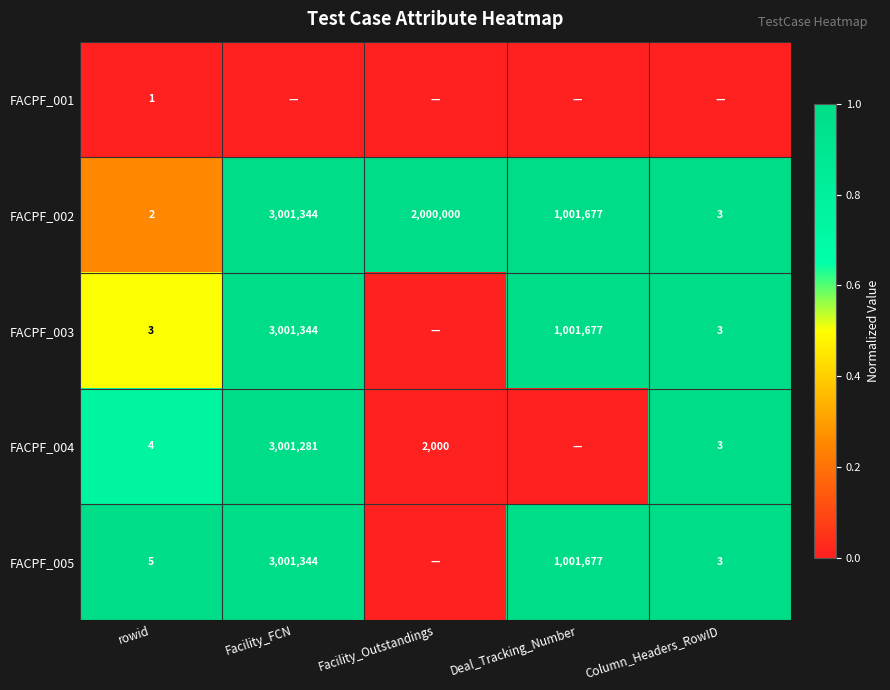

Rank the categories by FACPF_002 value from highest to lowest.

Facility_FCN, Facility_Outstandings, Deal_Tracking_Number, Column_Headers_RowID, rowid